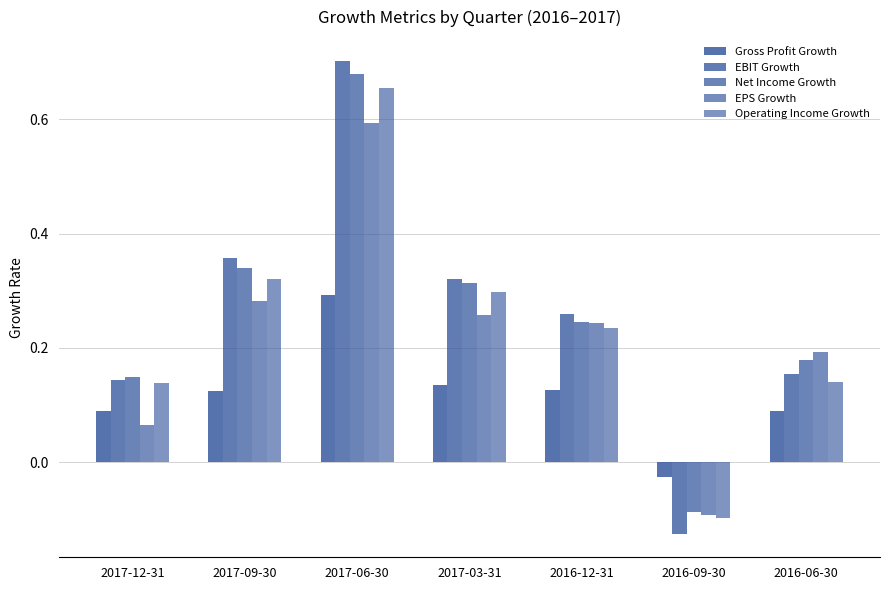

The value of Net Income Growth at 2017-06-30 is 0.7. True or false?

True